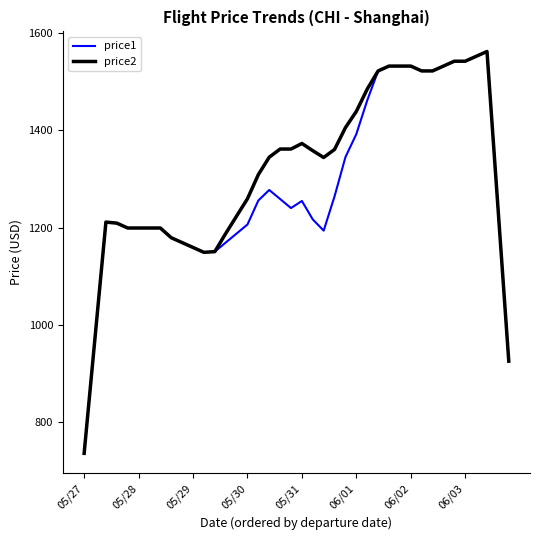

What is the smallest value displayed?

735.6